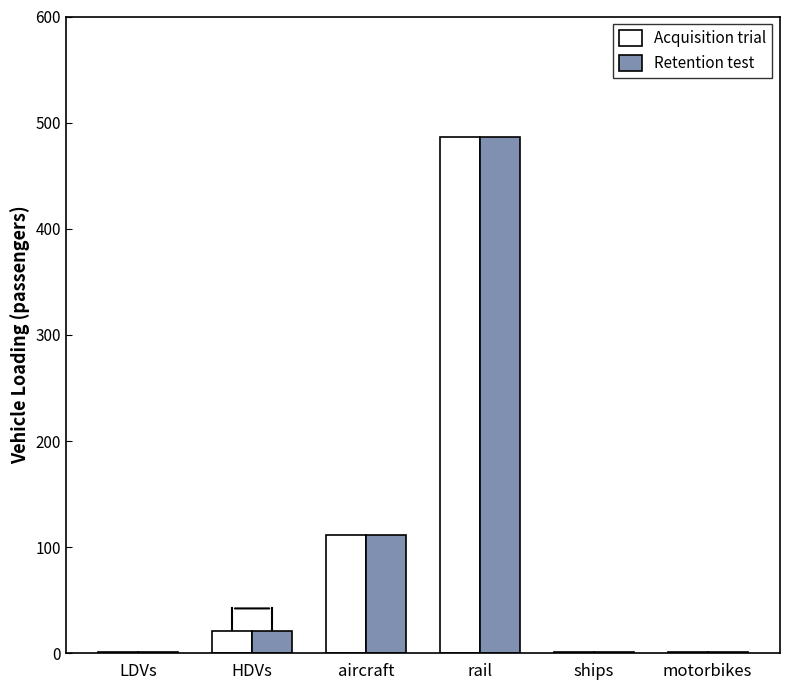

What are all the series names shown in the legend?

Acquisition trial, Retention test